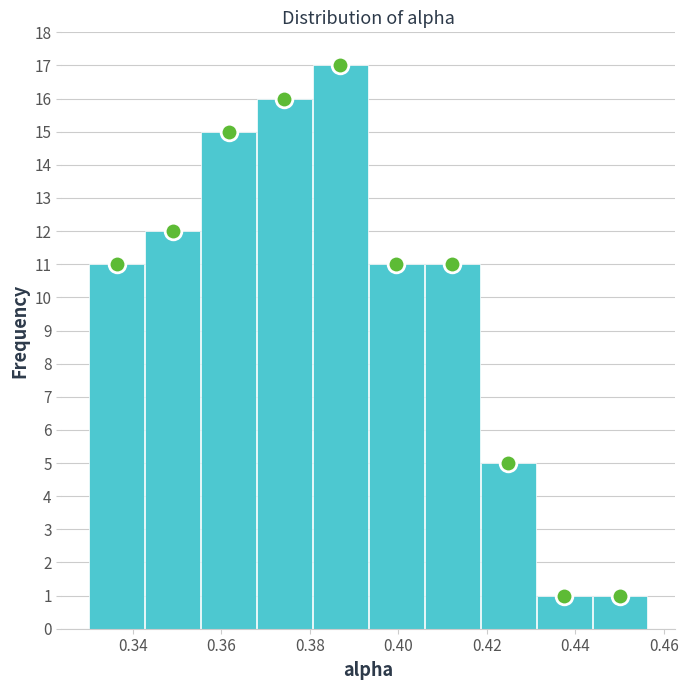

Over which range of the x-axis is the bar tallest?

0.380 to 0.394